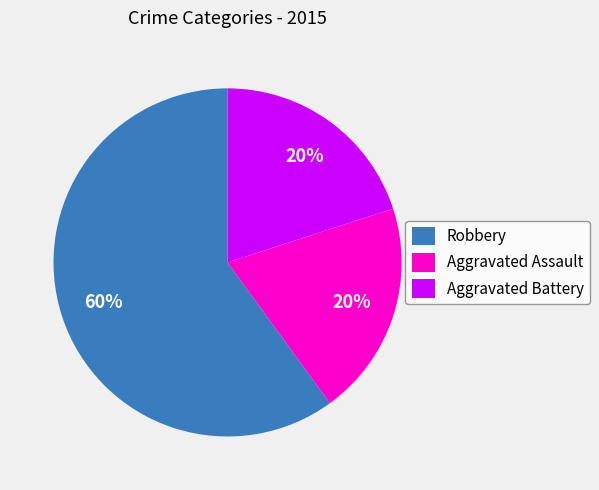

To the nearest percent, what portion does Aggravated Assault represent?

20%